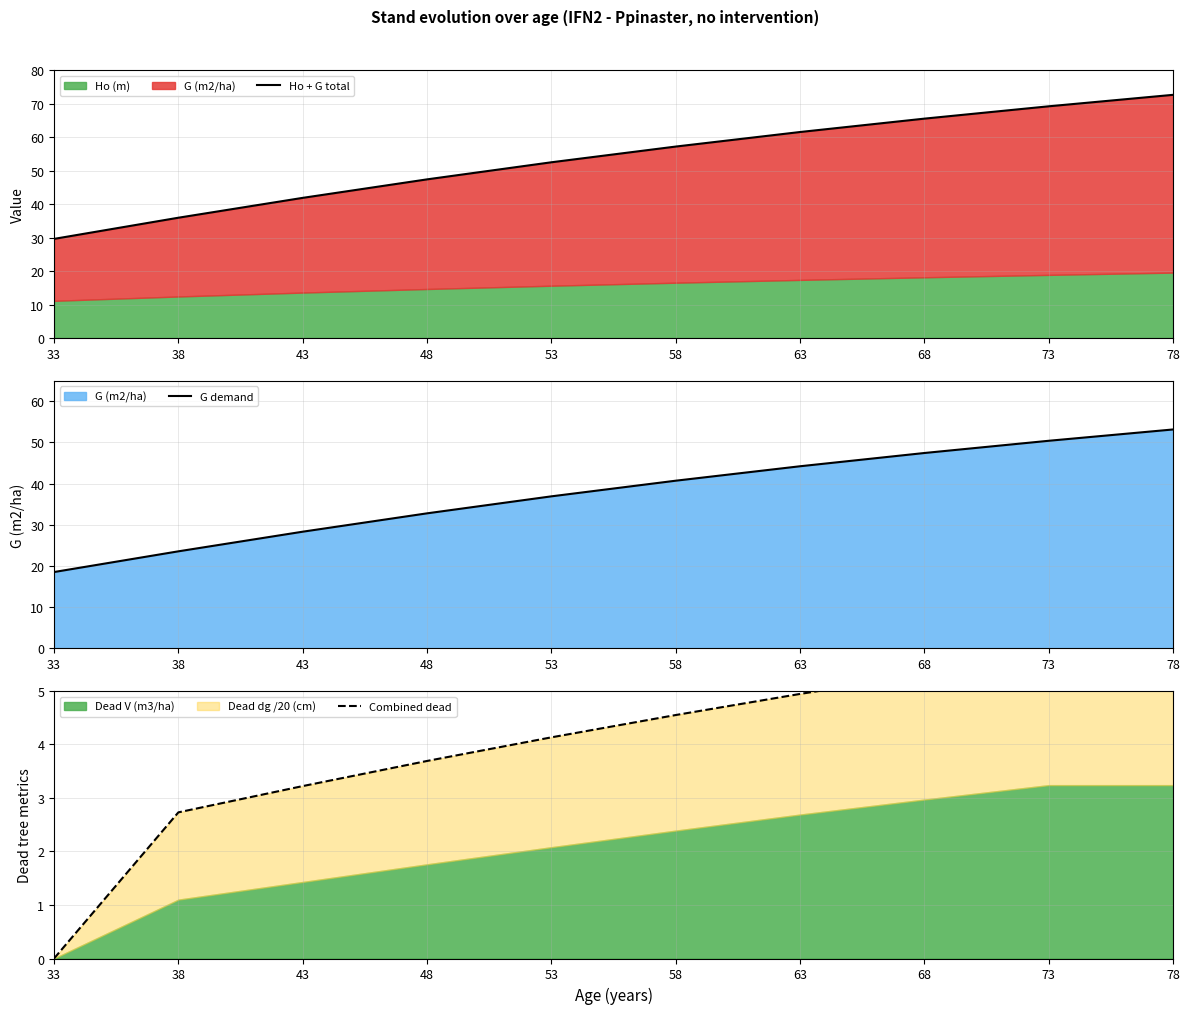

True or false: G demand and Combined dead intersect in this chart.

False